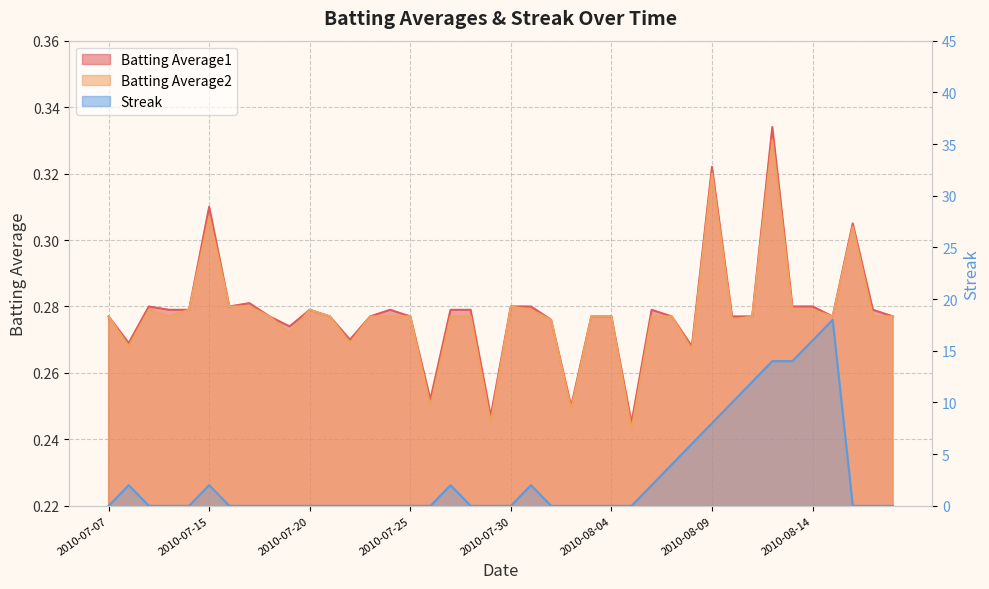

What is the approximate value of Streak at 2010-08-08?

6.0